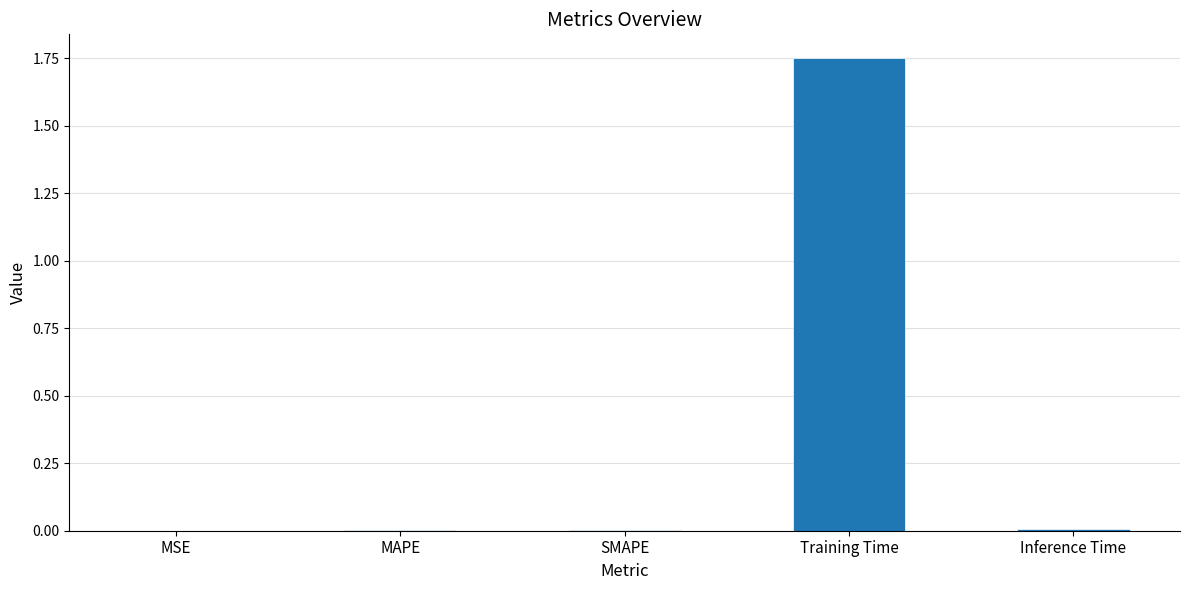

Are the bars grouped side by side (vs. stacked)?

No